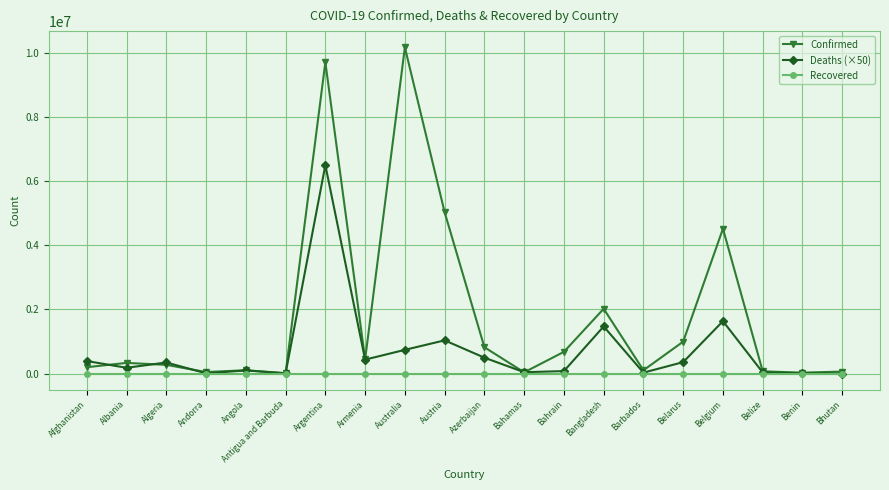

Which category has the highest value in the Deaths (×50) series?

Argentina